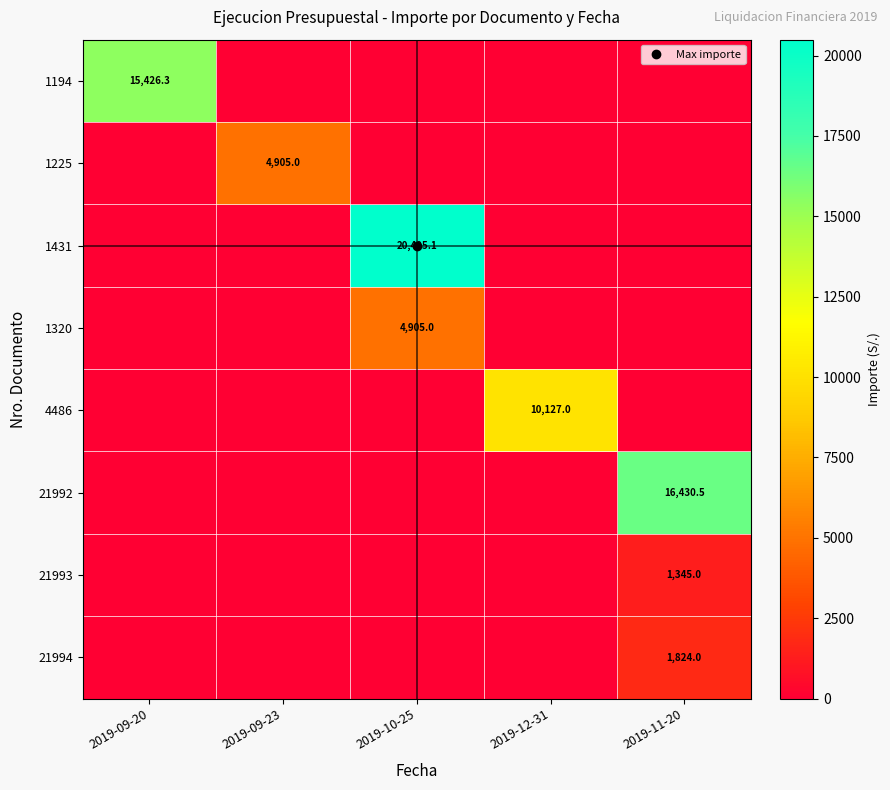

Which series has the largest total across all categories?

1431